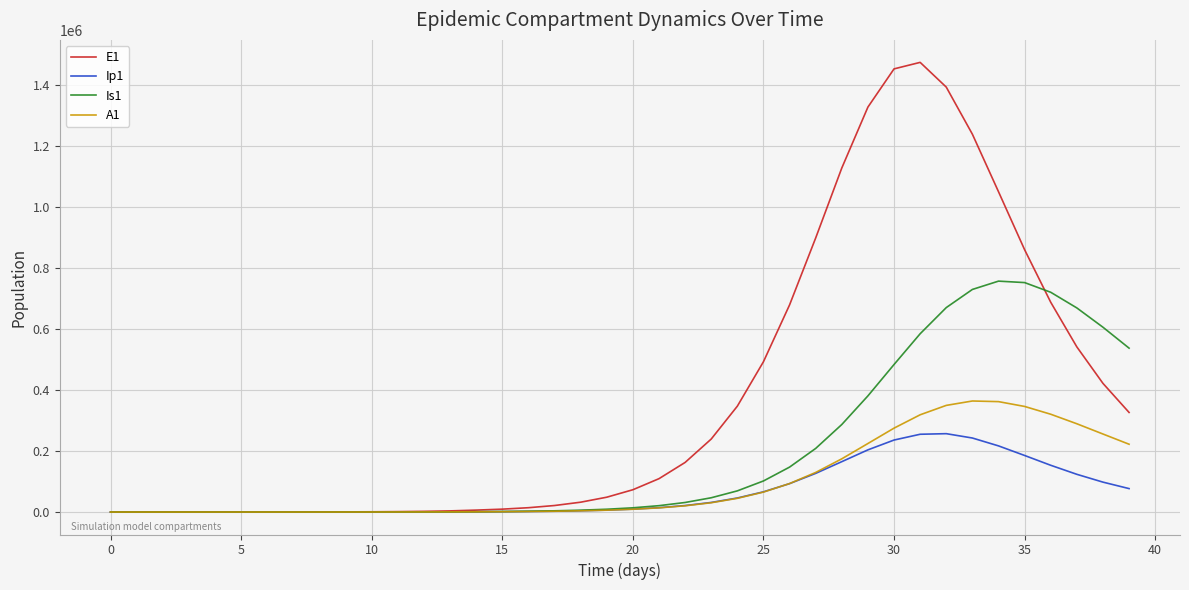

What is the maximum value shown in the chart?

1473276.9